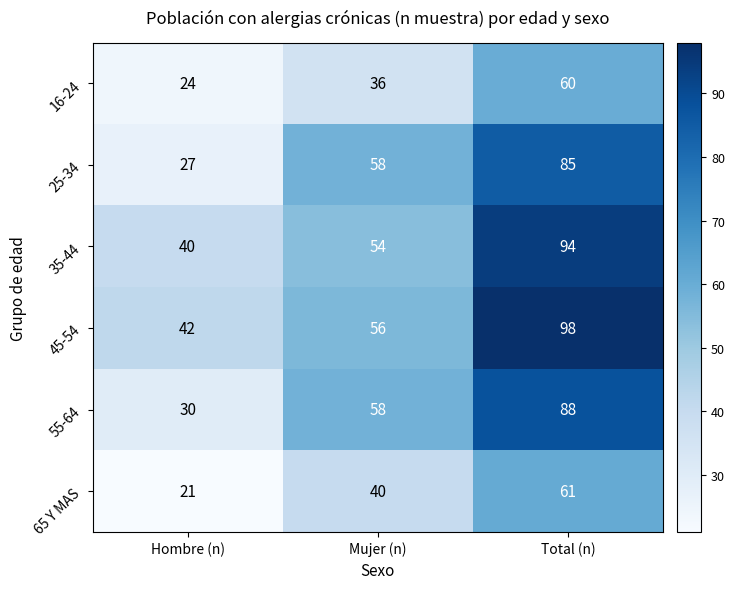

Where is 65 Y MAS nearest to the value 41?

Mujer (n)